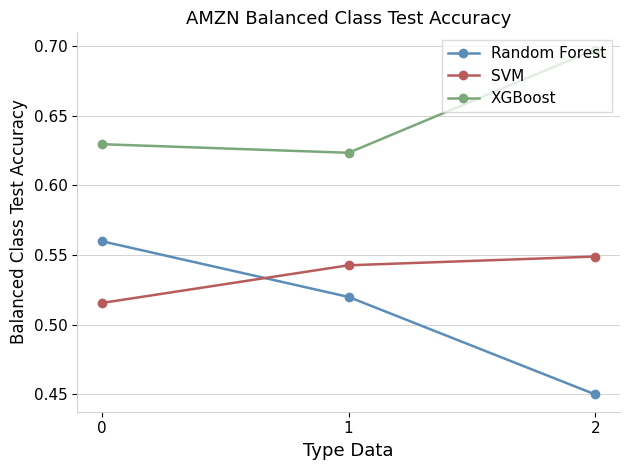

What is the value of the XGBoost point at the 3rd from the left?

0.7